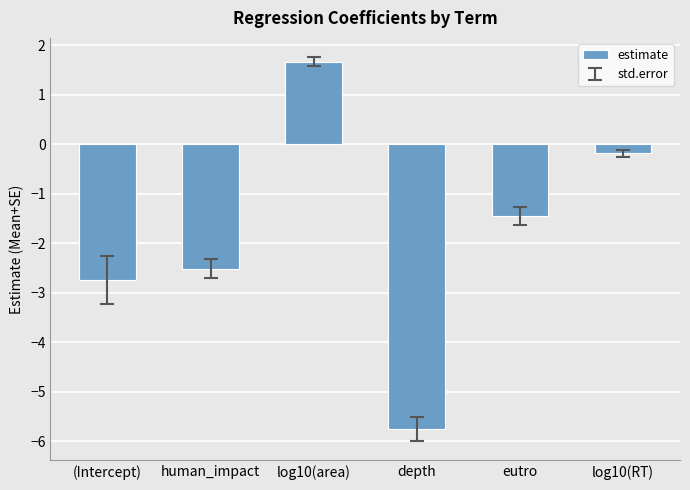

What is the label of the 1st bar from the right?

log10(RT)